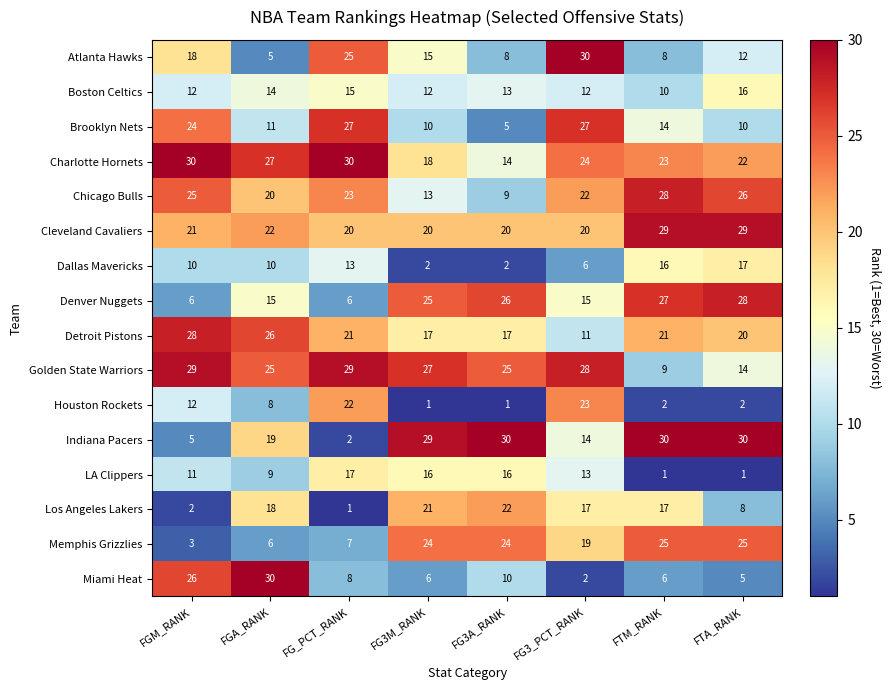

What is the spread (max minus min) of values at FG_PCT_RANK?

29